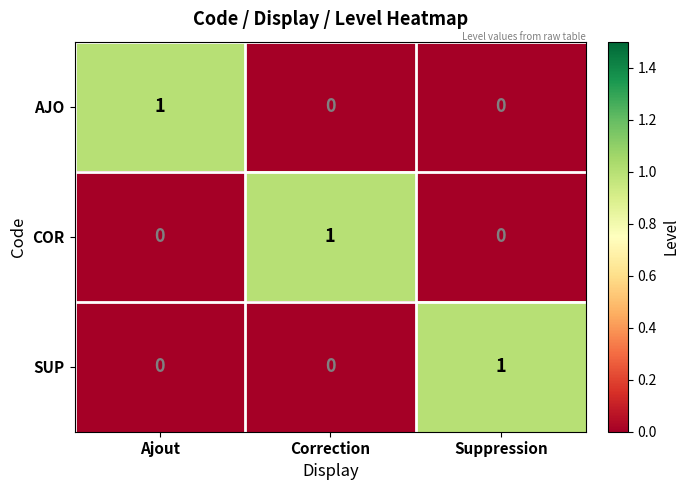

How many series are shown in this chart?

3